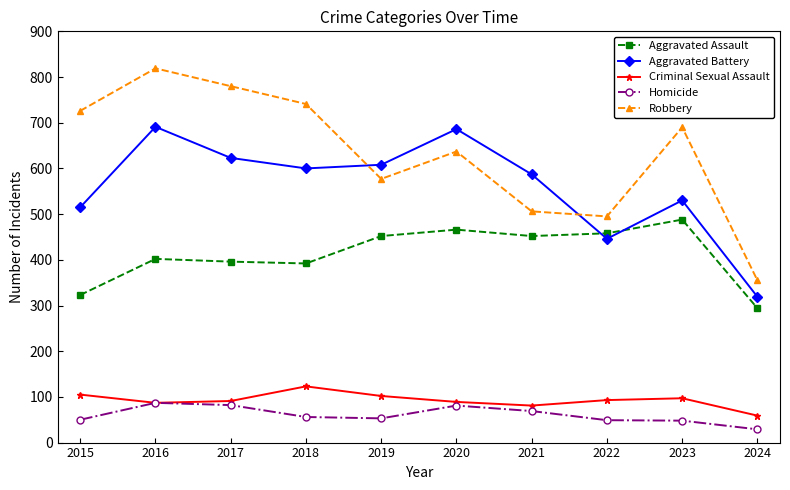

True or false: Aggravated Battery and Criminal Sexual Assault cross at least once.

False